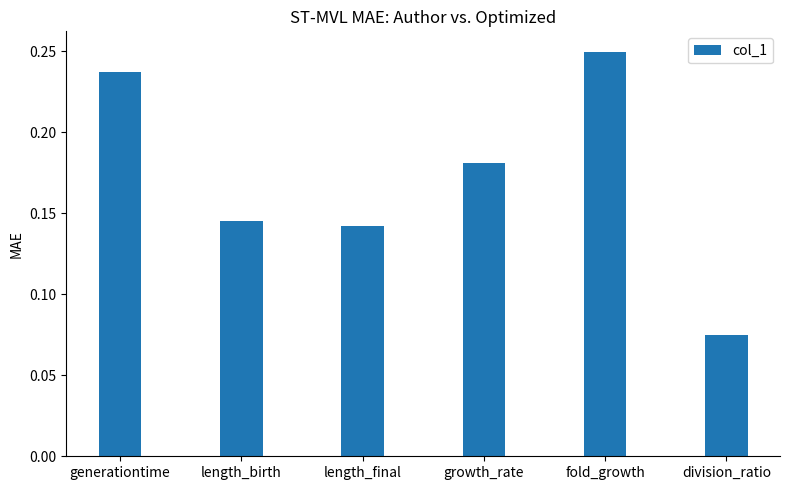

What is the change in value from generationtime to division_ratio?

-0.2